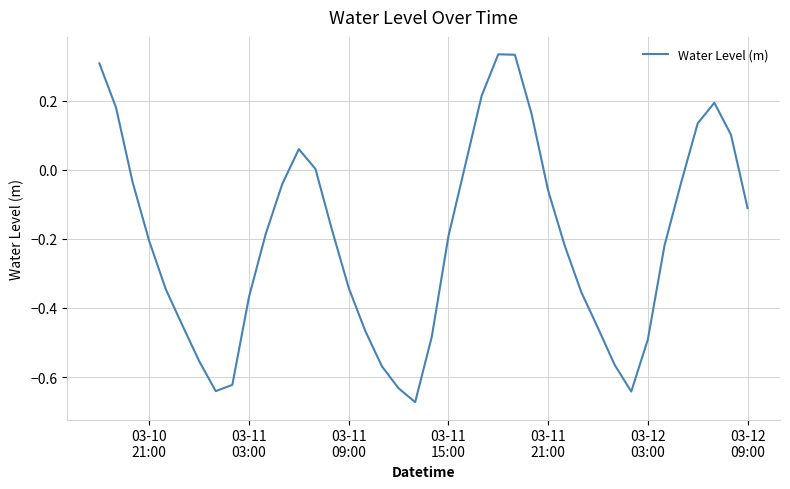

What is the difference between the maximum and minimum values?

1.0